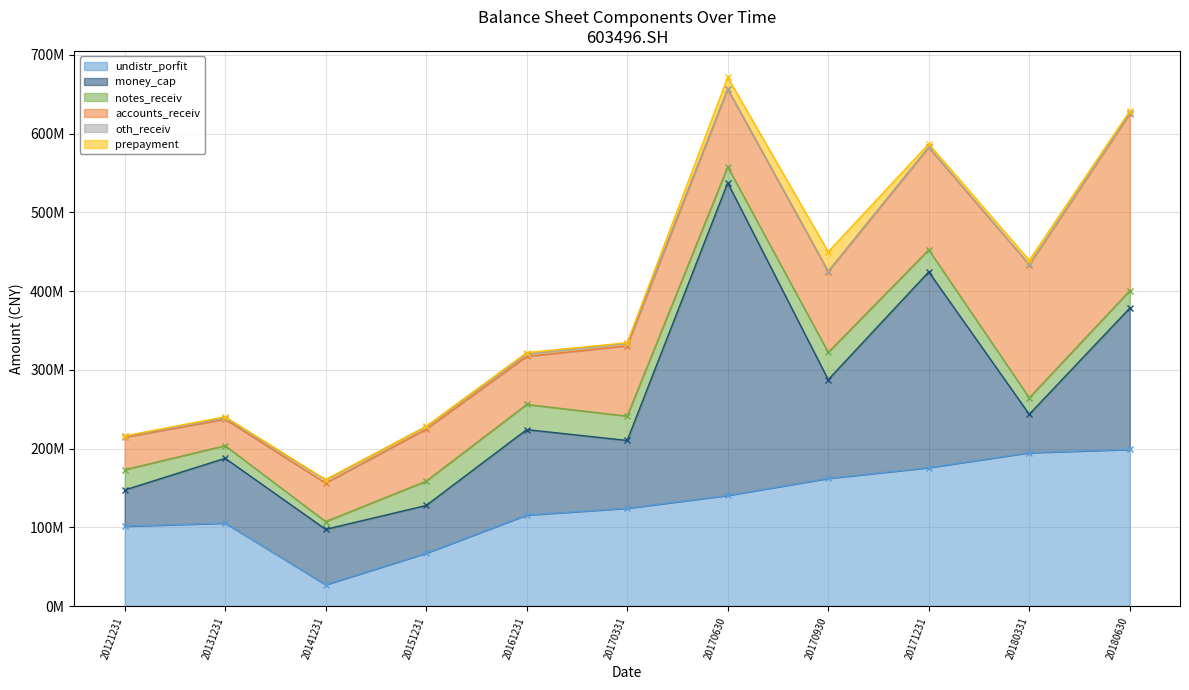

What is the total value across all series at 20161231?

321913785.4